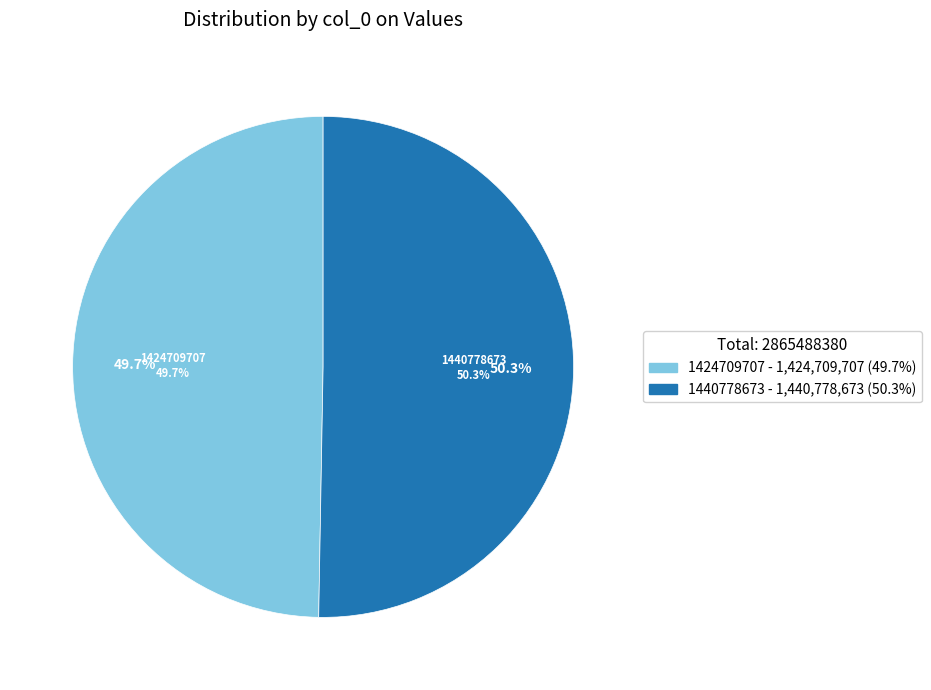

True or false: 1440778673 accounts for 57% of the total.

False